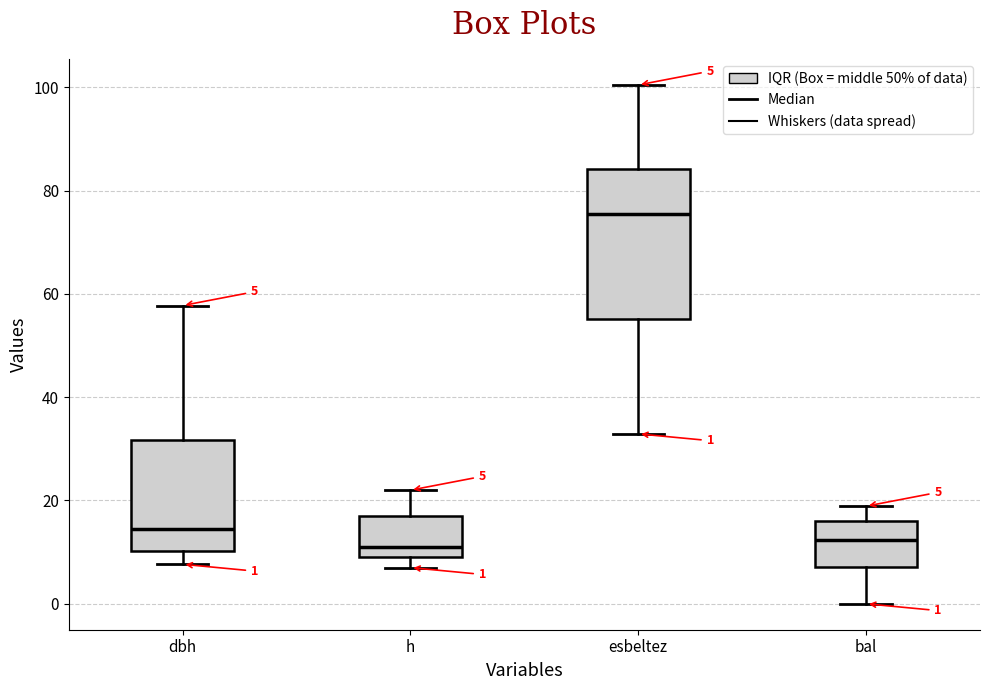

Which box is the tallest, from its lower edge to its upper edge?

esbeltez